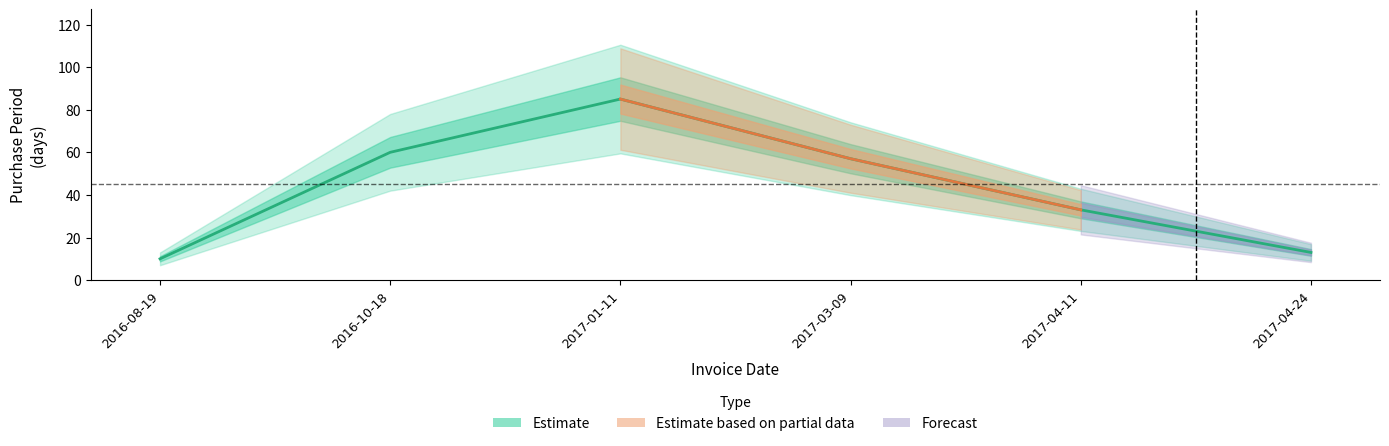

At which label does the data first exceed 57?

2016-10-18